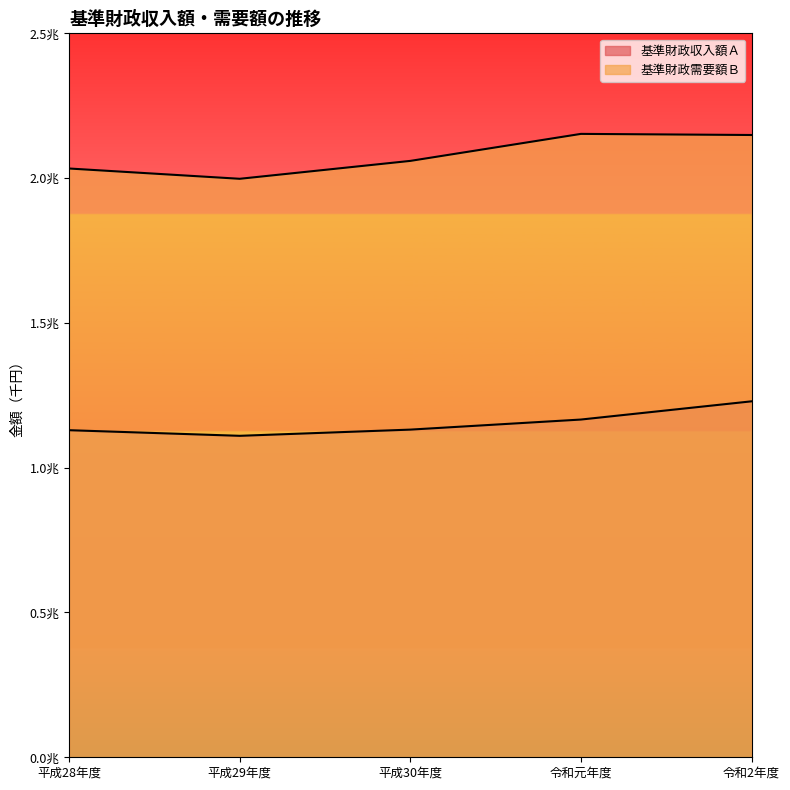

What is the average value of the 基準財政収入額Ａ series?

1153321657